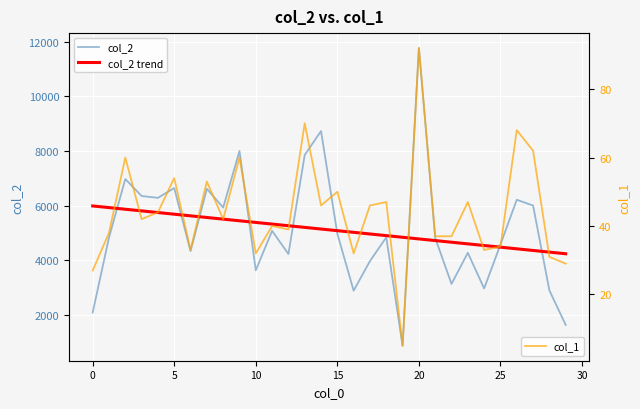

Reading right to left, extract all data points from this chart.

col_2: 1624.0	2891.0	5999.0	6212.0	4571.0	2961.0	4269.0	3128.0	4812.0	11773.0	859.0	4835.0	3966.0	2881.0	4966.0	8729.0	7854.0	4225.0	5073.0	3626.0	7999.0	5925.0	6614.0	4330.0	6641.0	6282.0	6349.0	6971.0	4825.0	2080.0
col_2 trend: 4233.0	4293.4	4353.8	4414.2	4474.6	4535.0	4595.5	4655.9	4716.3	4776.7	4837.1	4897.5	4958.0	5018.4	5078.8	5139.2	5199.6	5260.0	5320.5	5380.9	5441.3	5501.7	5562.1	5622.5	5683.0	5743.4	5803.8	5864.2	5924.6	5985.0
col_1: 29.0	31.0	62.0	68.0	34.0	33.0	47.0	37.0	37.0	92.0	5.0	47.0	46.0	32.0	50.0	46.0	70.0	39.0	40.0	32.0	60.0	42.0	53.0	33.0	54.0	44.0	42.0	60.0	38.0	27.0